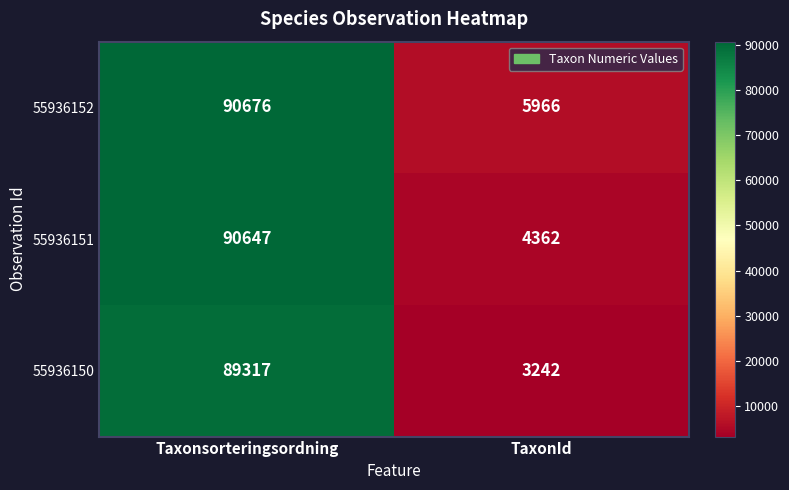

The value of 55936152 at Taxonsorteringsordning is 139349. True or false?

False